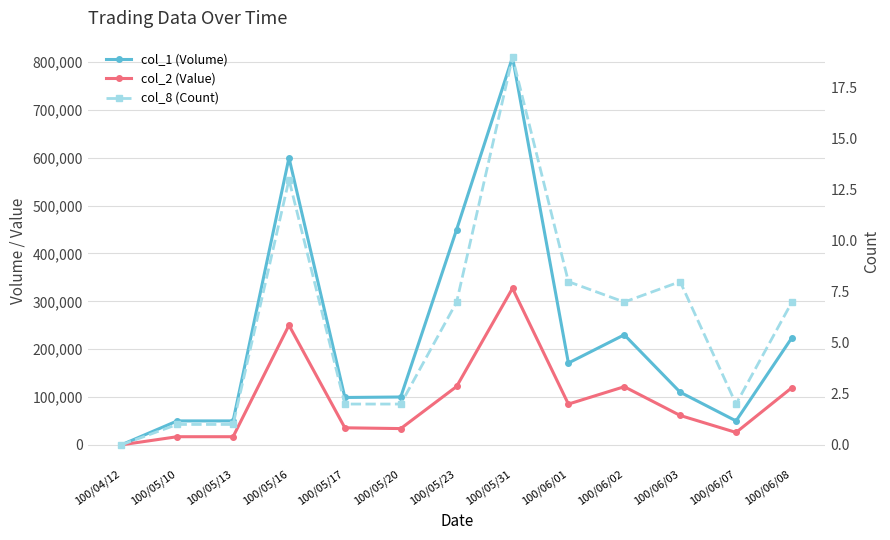

Reading left to right, extract all data points from this chart.

col_1 (Volume): 100/04/12=0	100/05/10=50000	100/05/13=50000	100/05/16=600000	100/05/17=99000	100/05/20=100000	100/05/23=450000	100/05/31=810000	100/06/01=171000	100/06/02=230000	100/06/03=110000	100/06/07=50000	100/06/08=224000
col_2 (Value): 100/04/12=0	100/05/10=17000	100/05/13=17000	100/05/16=250000	100/05/17=35640	100/05/20=34000	100/05/23=122000	100/05/31=327200	100/06/01=85190	100/06/02=121500	100/06/03=61400	100/06/07=25900	100/06/08=119590
col_8 (Count): 100/04/12=0	100/05/10=1	100/05/13=1	100/05/16=13	100/05/17=2	100/05/20=2	100/05/23=7	100/05/31=19	100/06/01=8	100/06/02=7	100/06/03=8	100/06/07=2	100/06/08=7